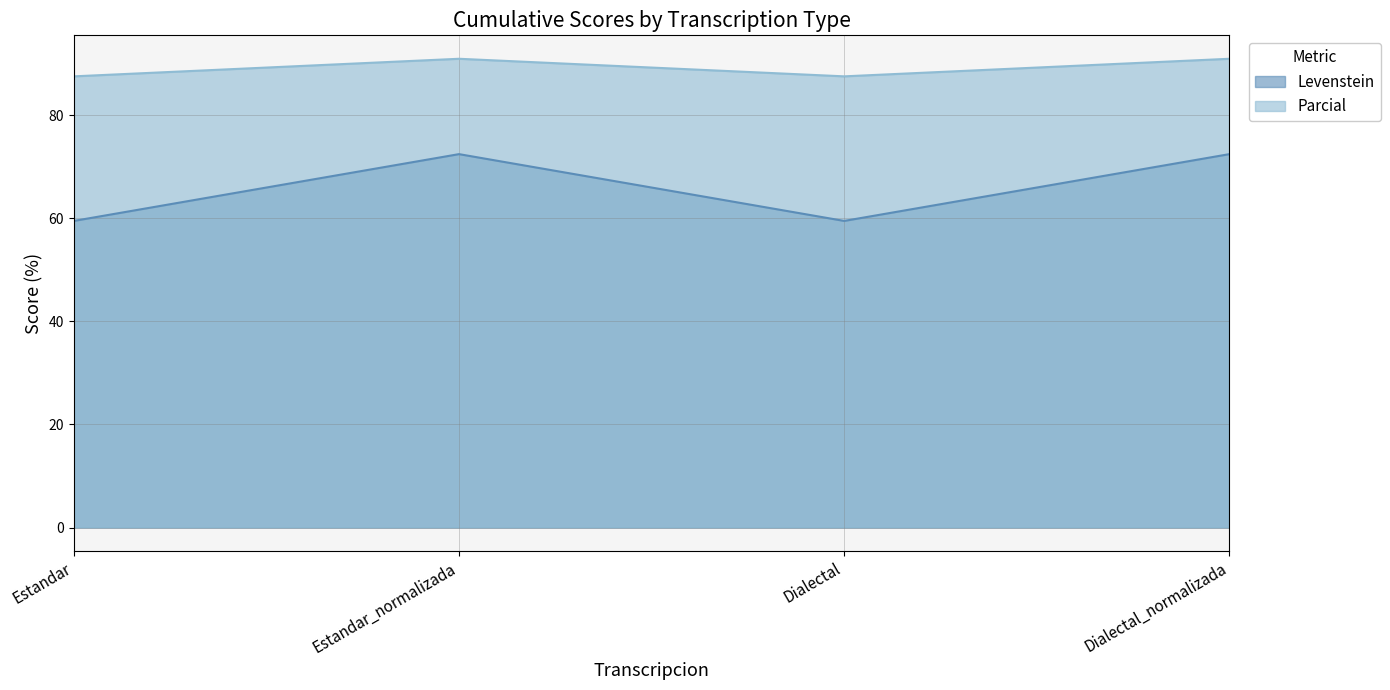

Reading left to right, list all the values displayed in this chart.

Levenstein: Estandar=59.5	Estandar_normalizada=72.4	Dialectal=59.5	Dialectal_normalizada=72.4
Parcial: Estandar=87.5	Estandar_normalizada=90.9	Dialectal=87.5	Dialectal_normalizada=90.9